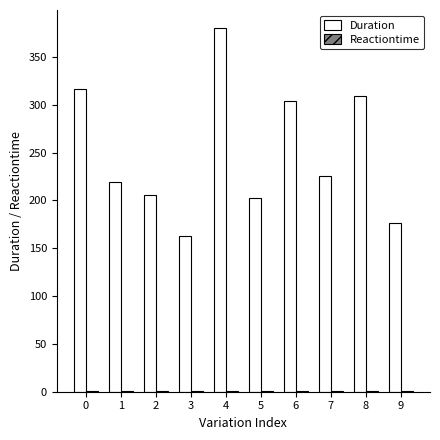

Which series has the largest total across all categories?

Duration